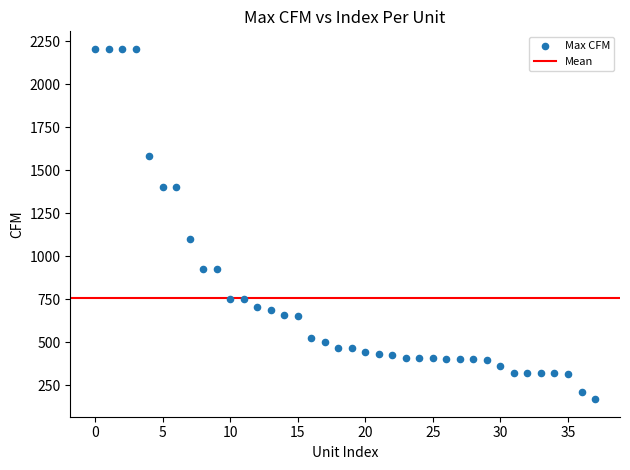

What Y value in the scatter plot is closest to 1187?

1100